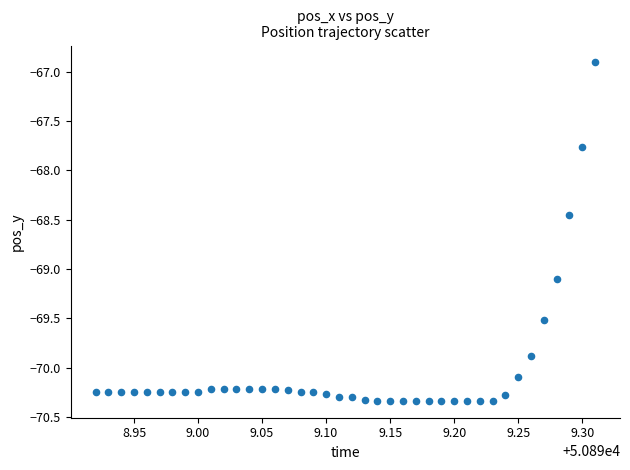

What is the range of X values (max minus min)?

0.4